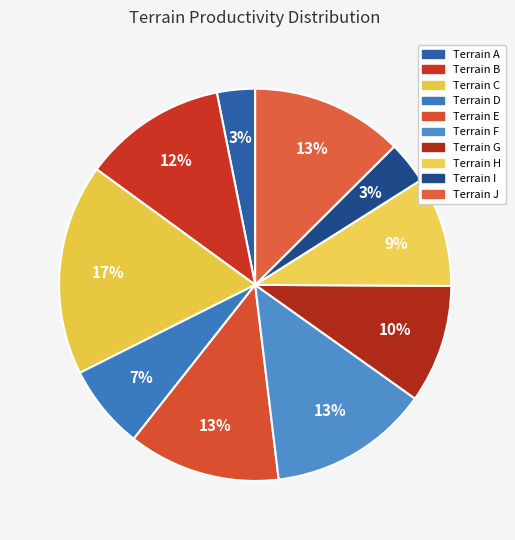

How many segments does this pie chart have?

10